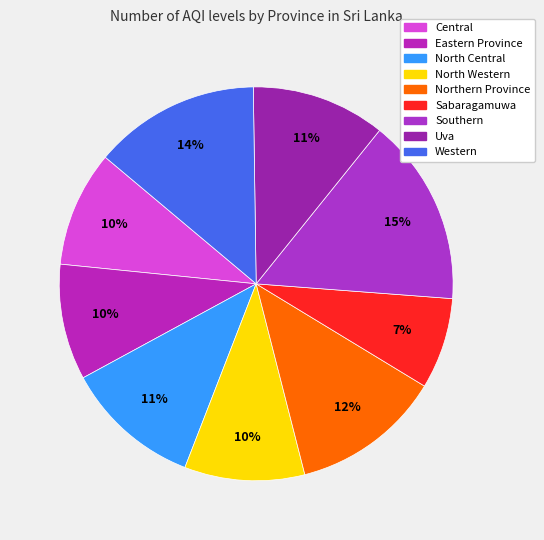

Count the number of slices in the pie.

9